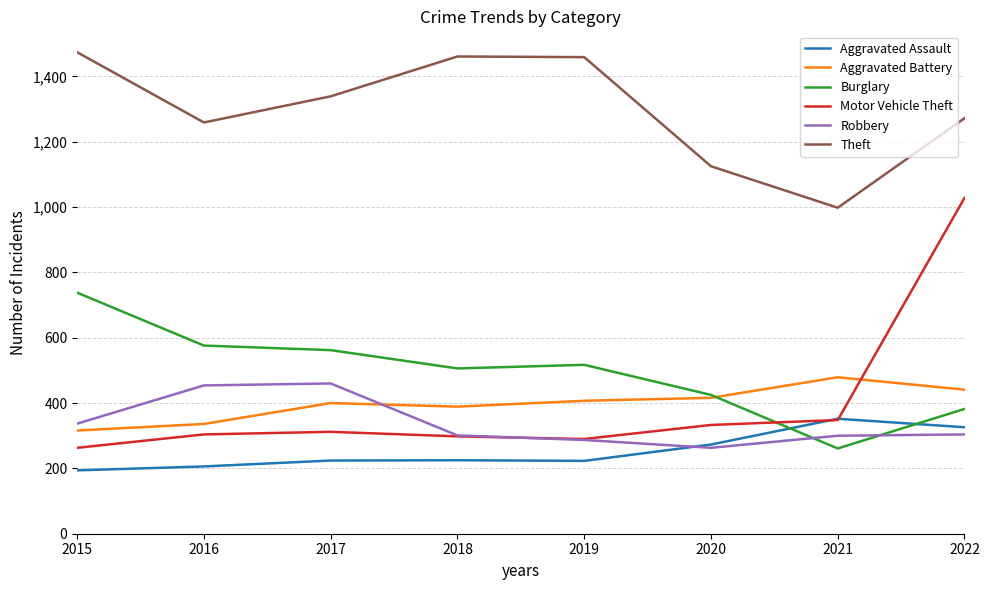

At which category is the sum across all series the highest?

2022